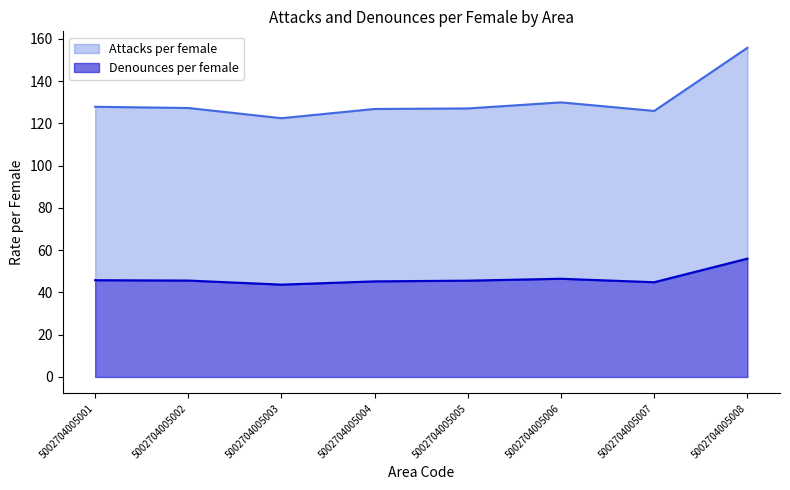

The value of Attacks per female at 5002704005003 is 205.0. True or false?

False